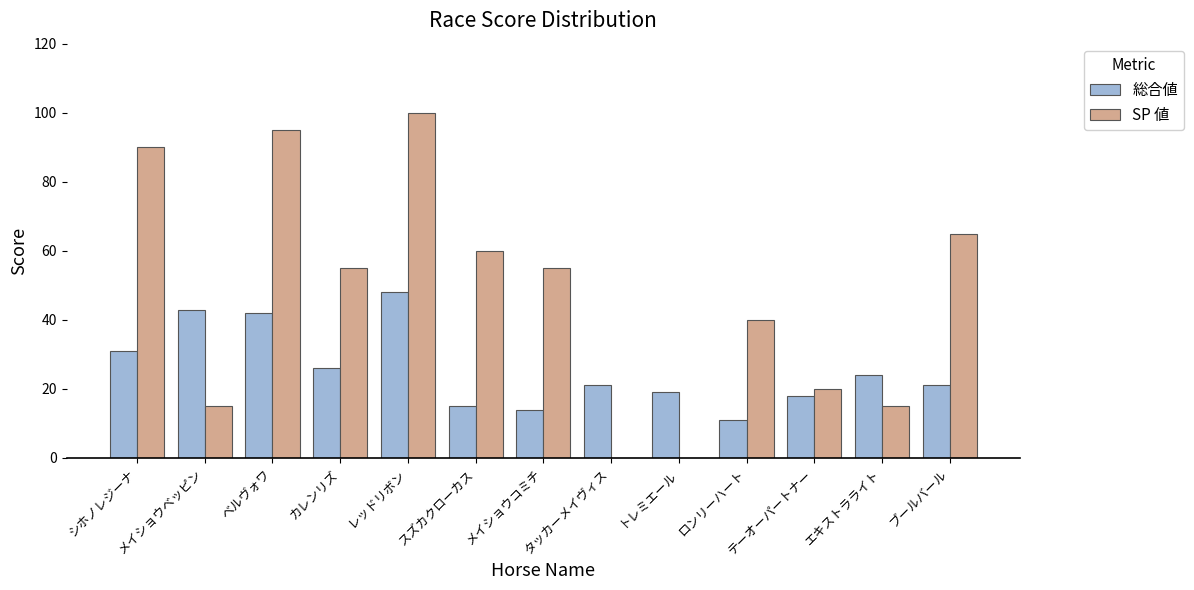

What is the sum of all SP 値 values?

610